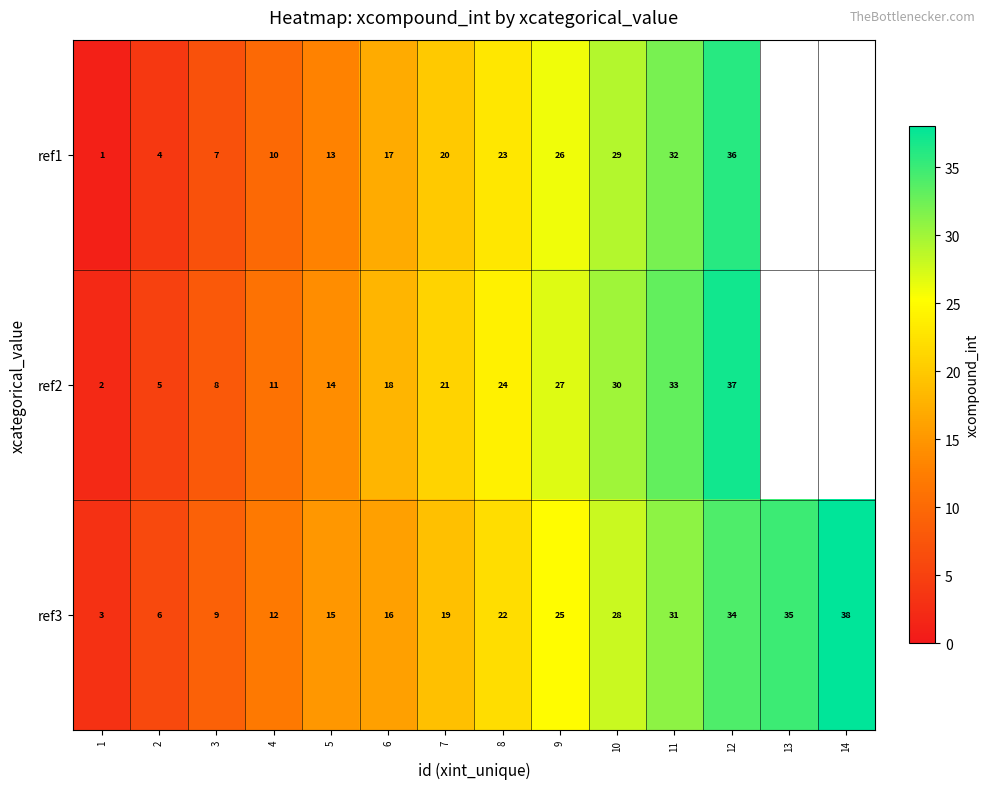

At 12, list the series in order from largest to smallest.

ref2, ref1, ref3